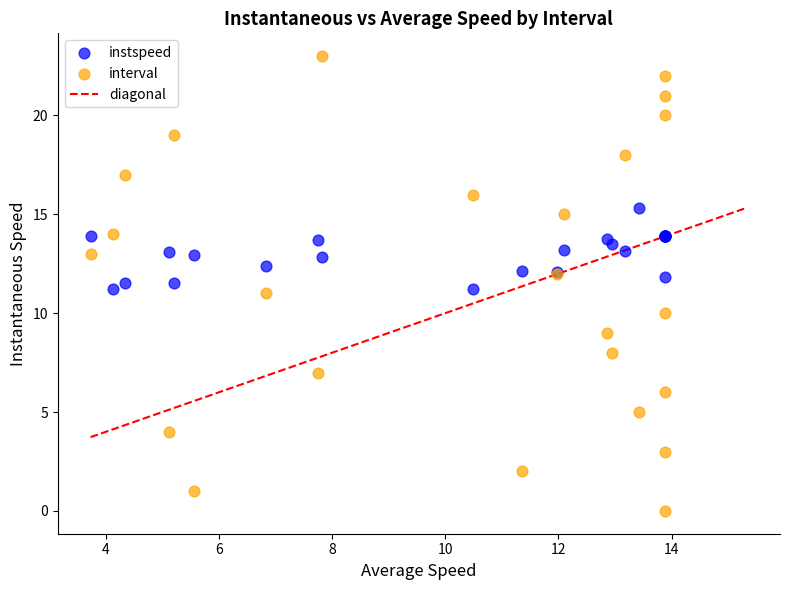

Which series reaches the minimum Y coordinate?

interval